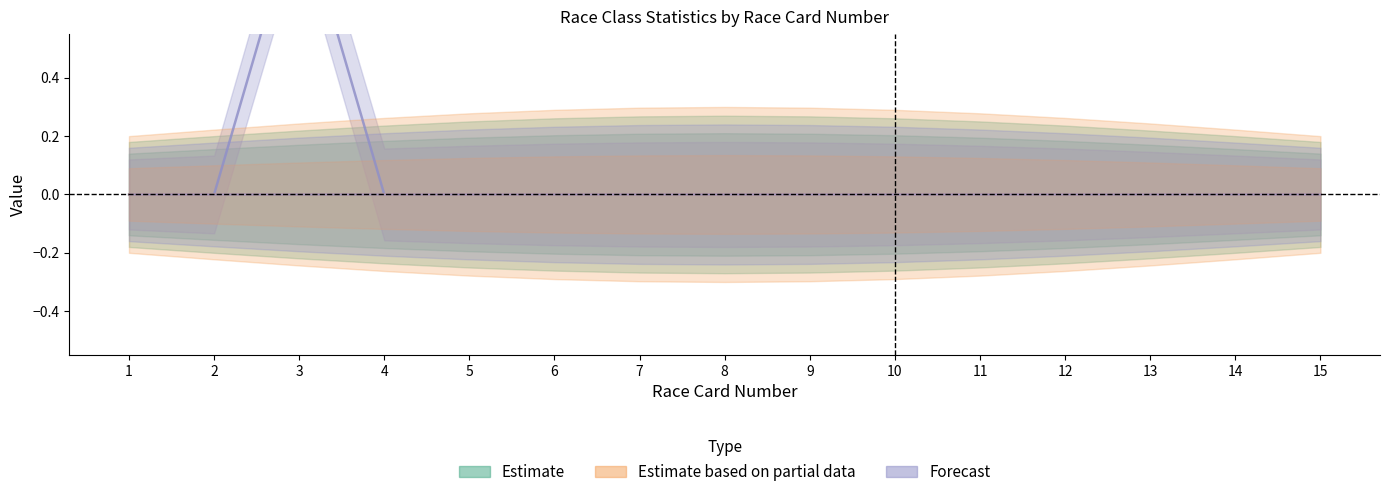

Does the chart display data point markers on the line(s)?

No